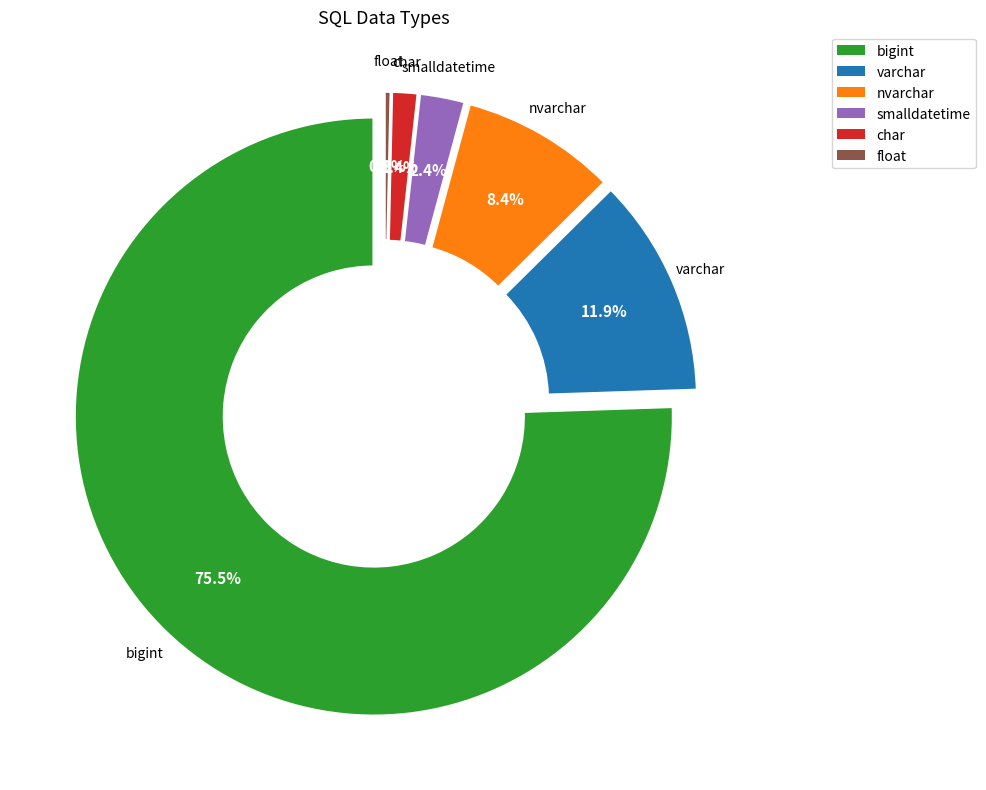

What is the largest slice in the pie chart?

bigint